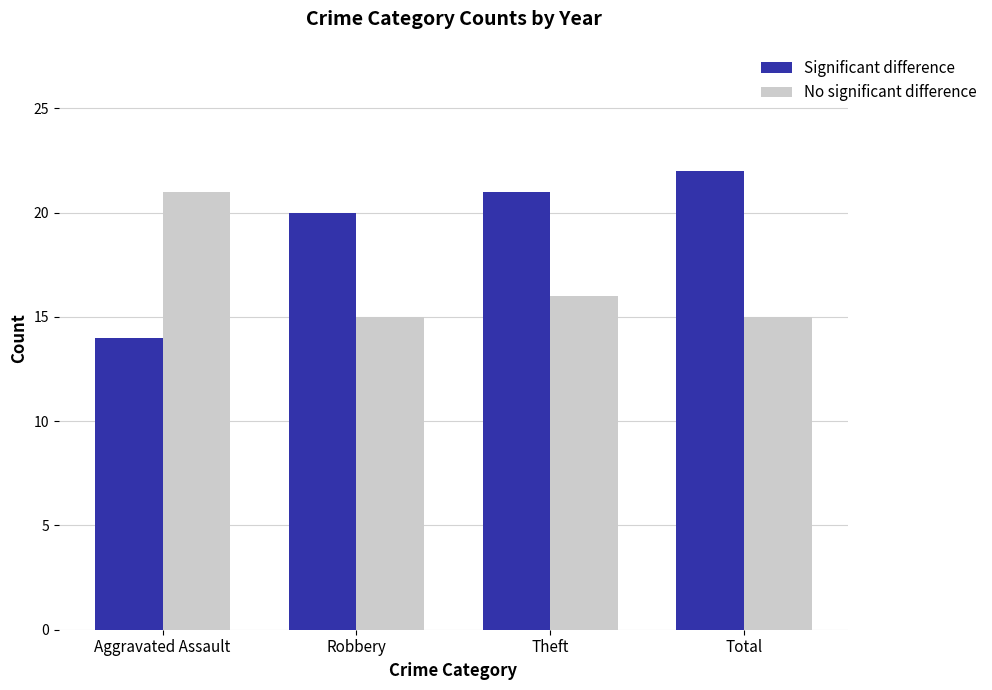

Which series has the largest total across all categories?

Significant difference